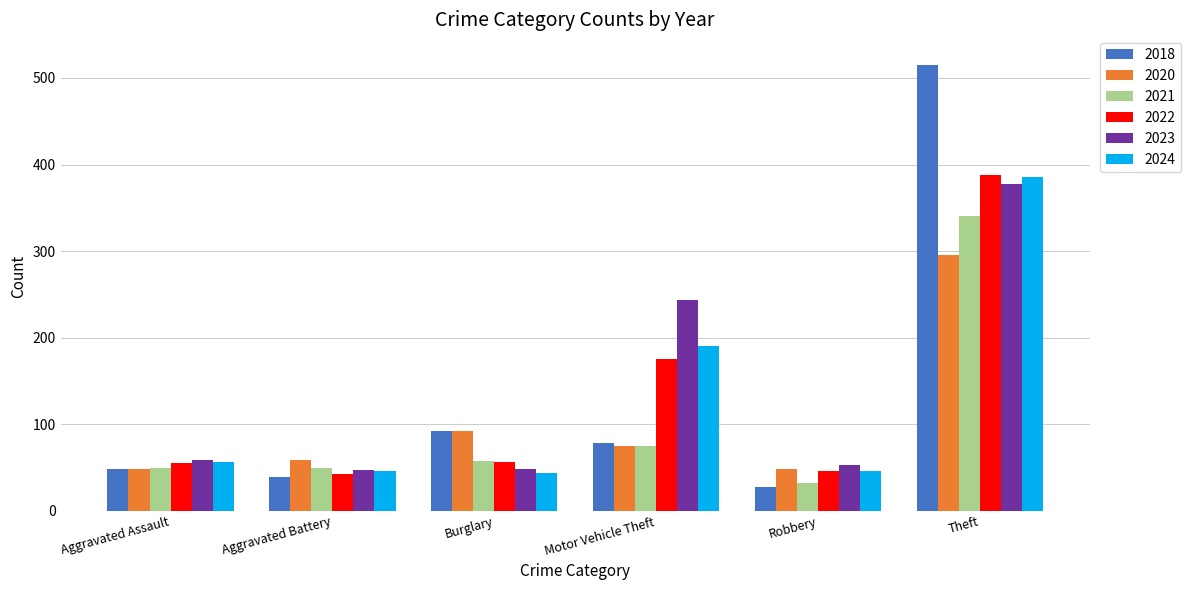

List the labels in order of 2018 value, largest first.

Theft, Burglary, Motor Vehicle Theft, Aggravated Assault, Aggravated Battery, Robbery